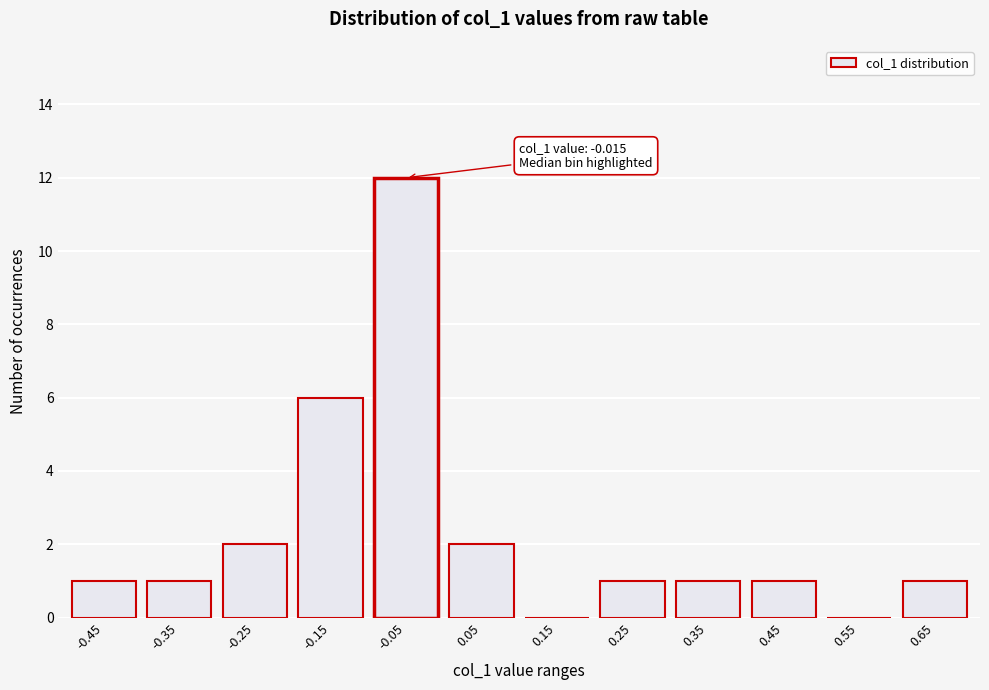

Reading left to right, what are all the values shown in this chart?

-0.45=1	-0.35=1	-0.25=2	-0.15=6	-0.05=12	0.05=2	0.15=0	0.25=1	0.35=1	0.45=1	0.55=0	0.65=1